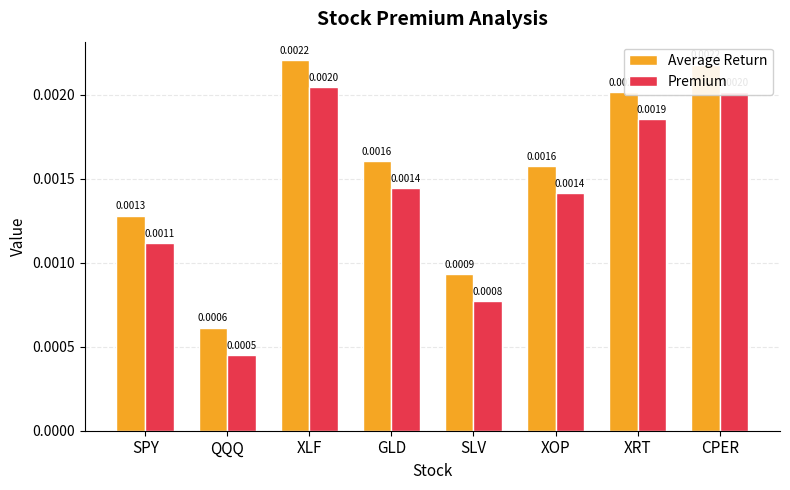

Count the Premium values in the range 0 to 1.

8